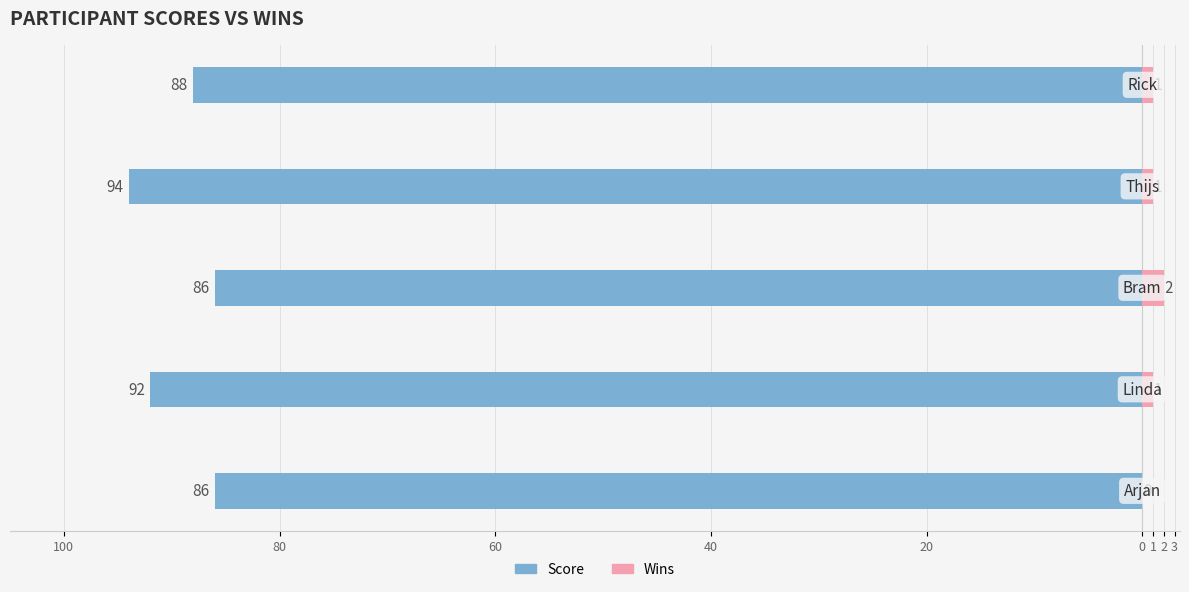

What is the difference between the maximum and minimum values in the Score series?

8